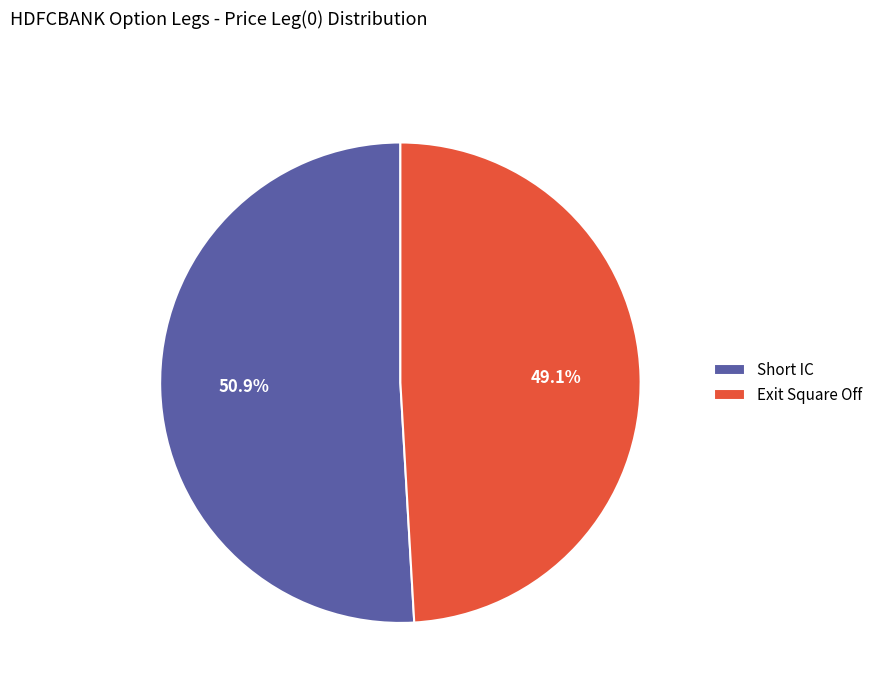

What is the largest slice in the pie chart?

Short IC